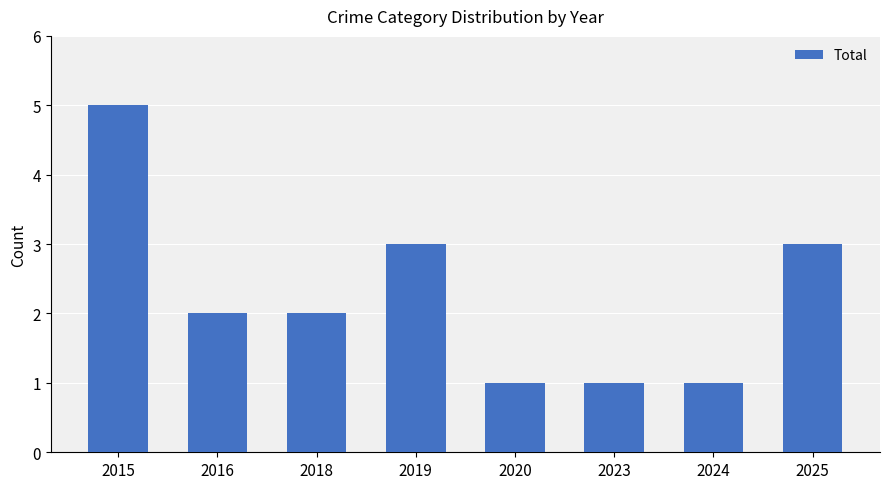

What is the difference between the maximum and minimum values?

4